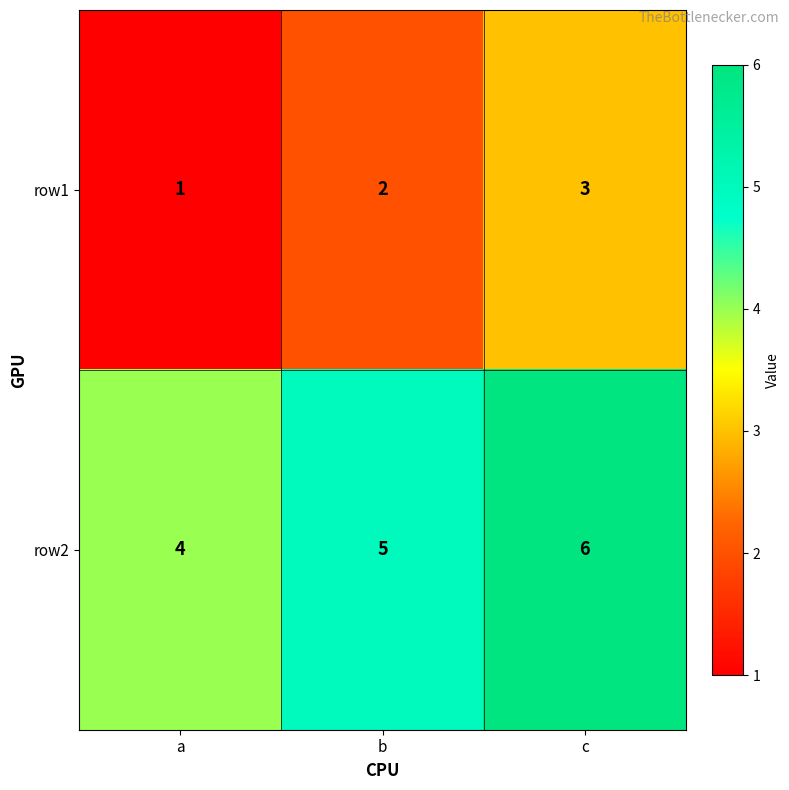

What is the maximum value shown in the chart?

6